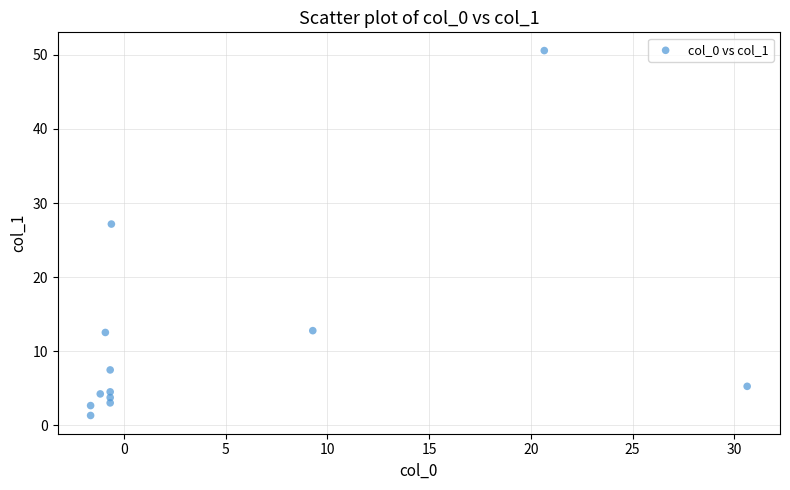

What is the range of Y values (max minus min)?

49.3